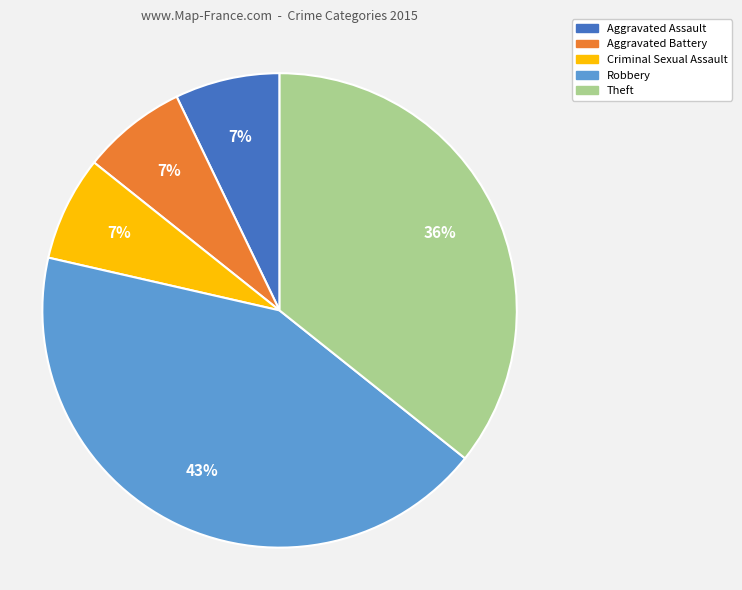

Is Aggravated Battery the majority of the pie?

No